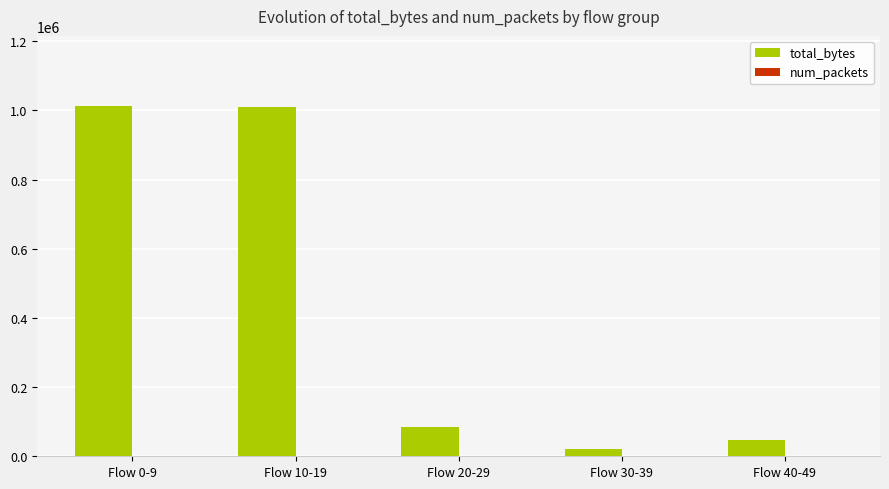

What is the sum of all total_bytes values?

2174462